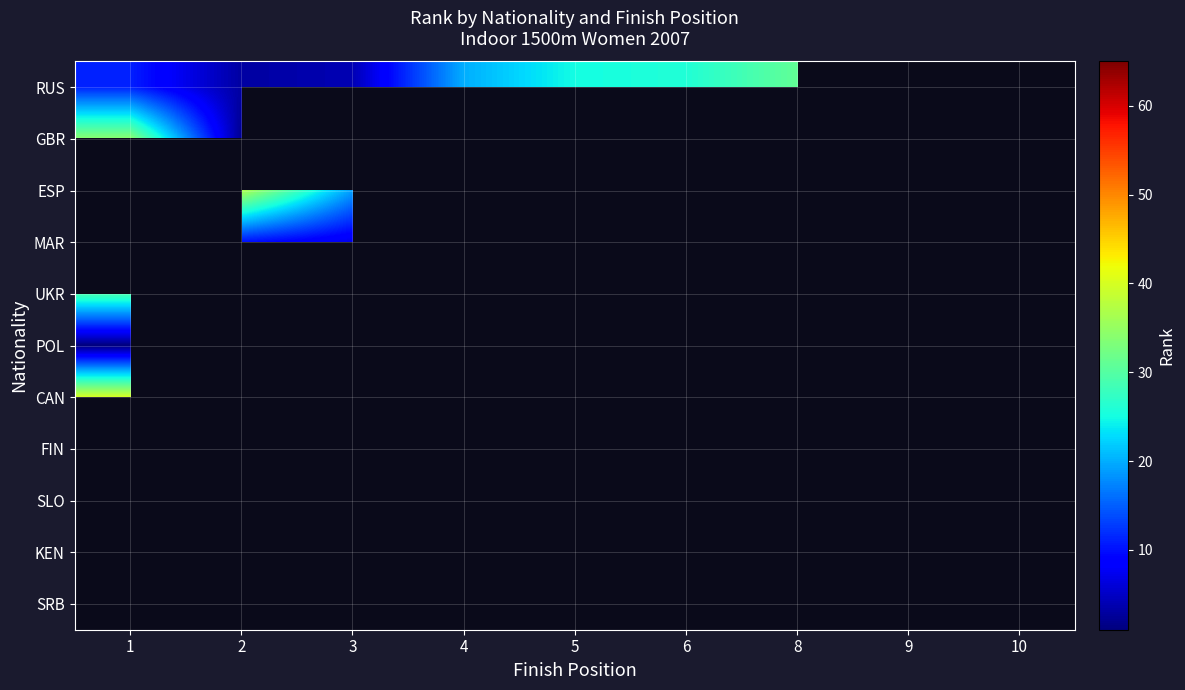

What is the spread (max minus min) of values at 4?

21.0